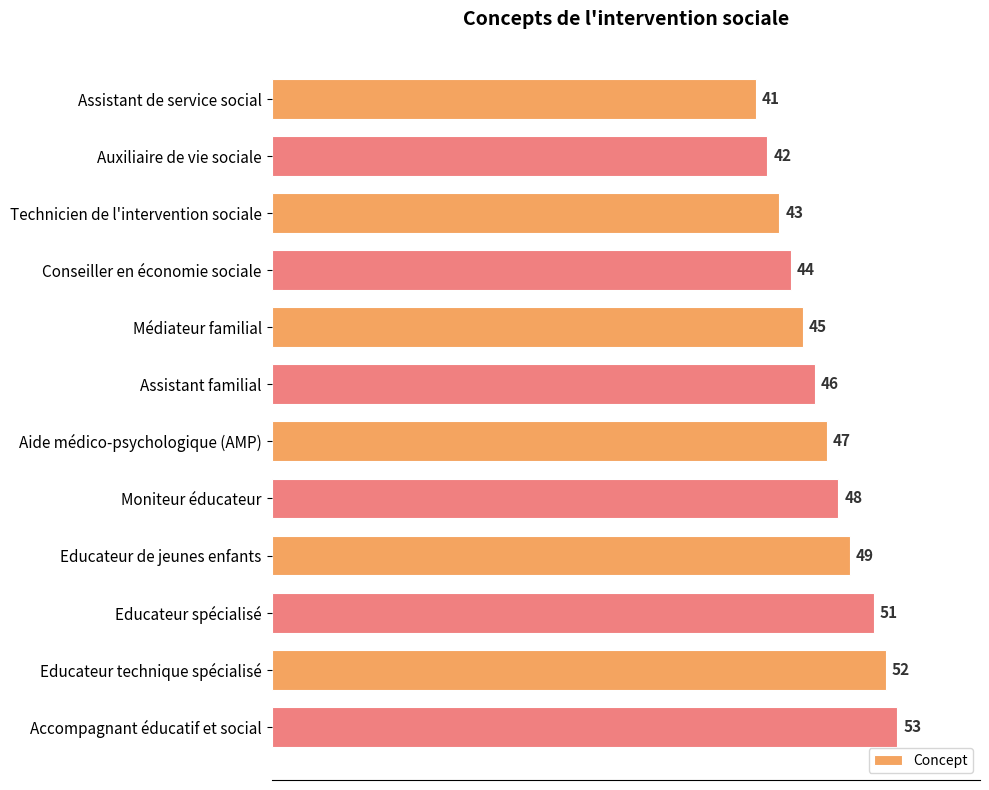

Is it true that the value at Assistant de service social is 41?

True